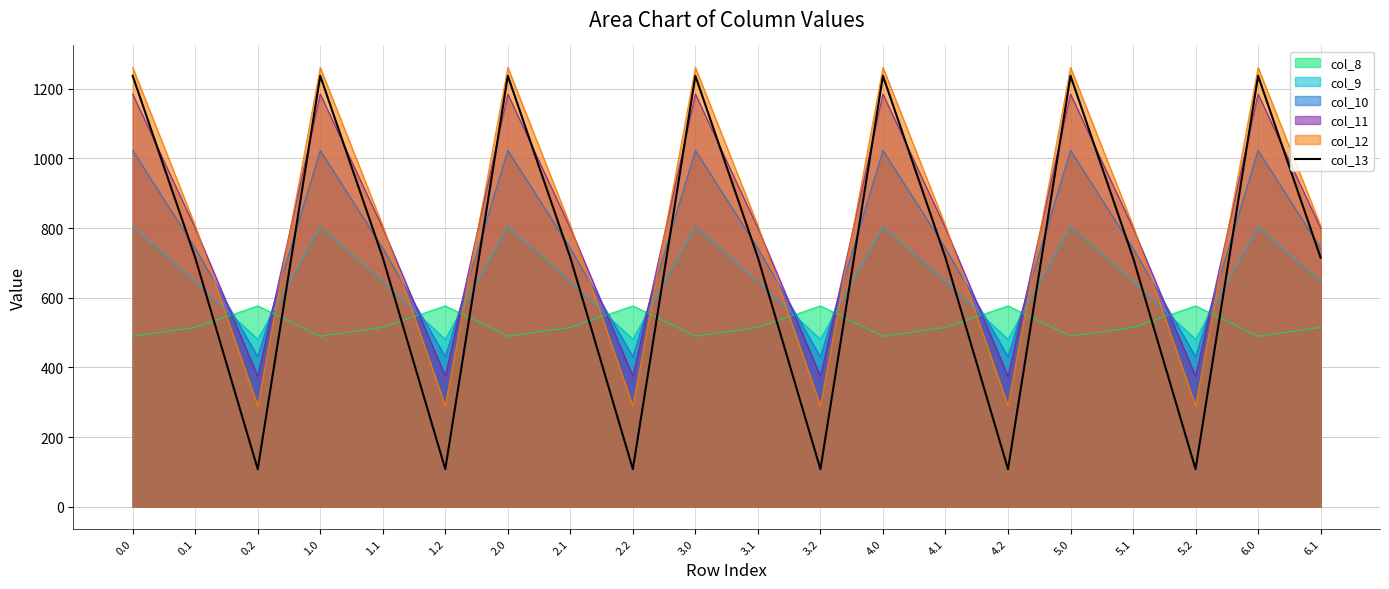

Is it true that the value at 5.1 is 363.8?

False